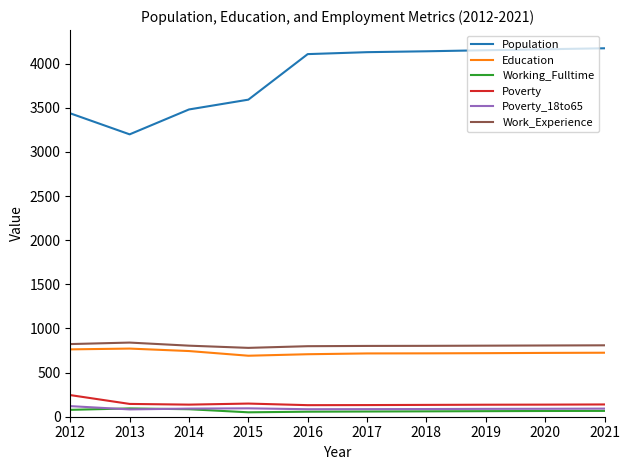

How many lines are shown in the chart?

6